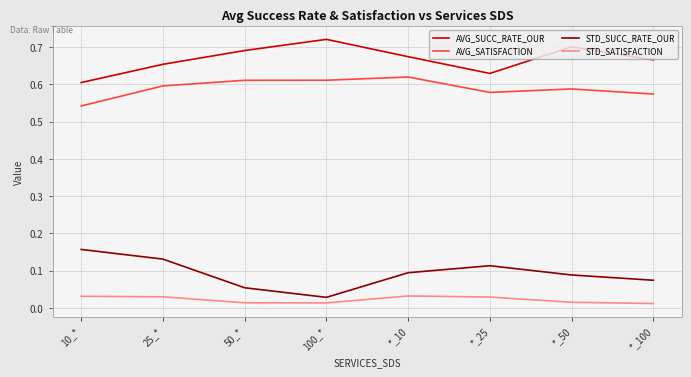

At which category does the chart reach its peak across all series?

100_*